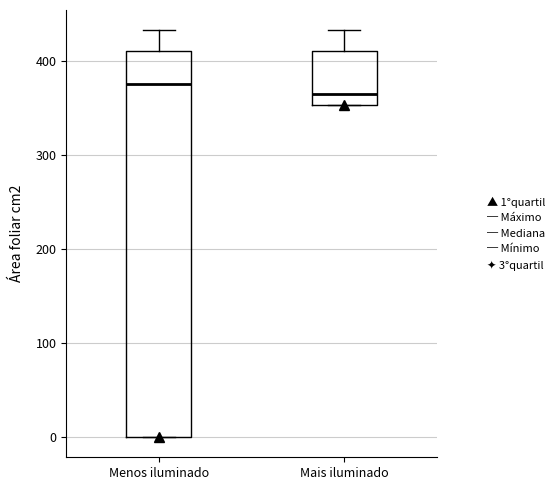

Reading left to right, transcribe this box plot: for each box, give where its median line is, the range the box spans, and where its two whiskers end, as read against the y-axis. The values are not printed on the chart, so give them approximately, as read against the axis.

Menos iluminado: median 380, box 0 to 410, whiskers 0 to 430
Mais iluminado: median 360, box 350 to 410, whiskers 350 to 430